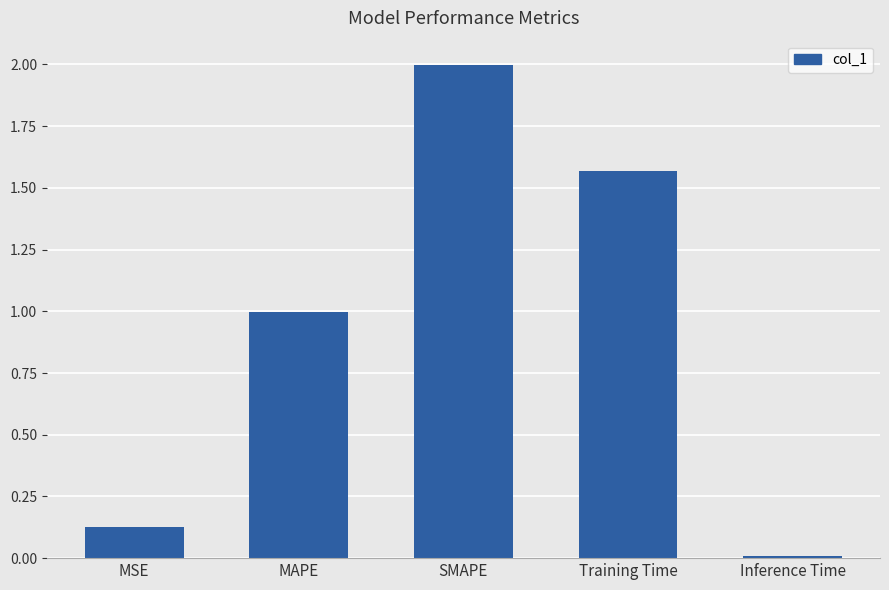

Rank the categories by value from lowest to highest.

Inference Time, MSE, MAPE, Training Time, SMAPE